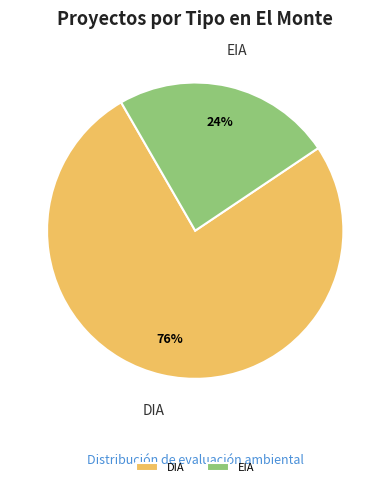

To the nearest percent, what portion does DIA represent?

76%